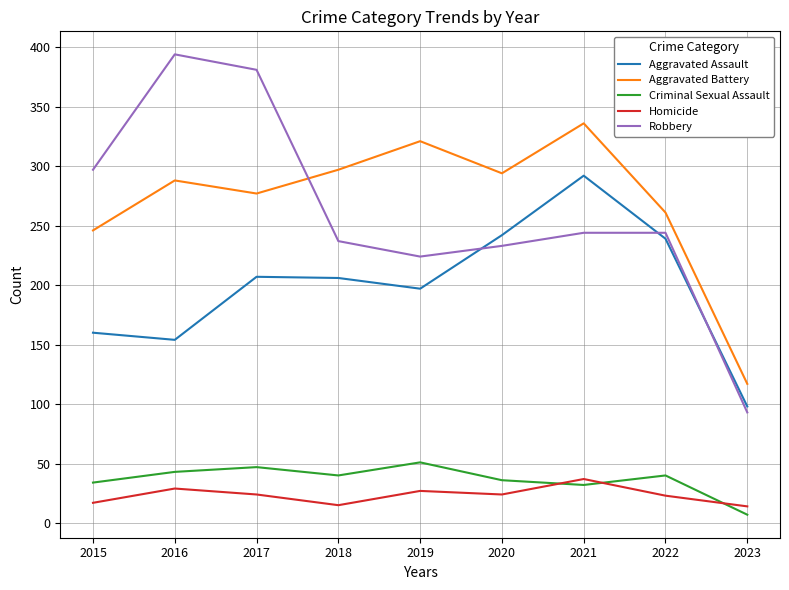

At how many categories does at least one series exceed 208?

8